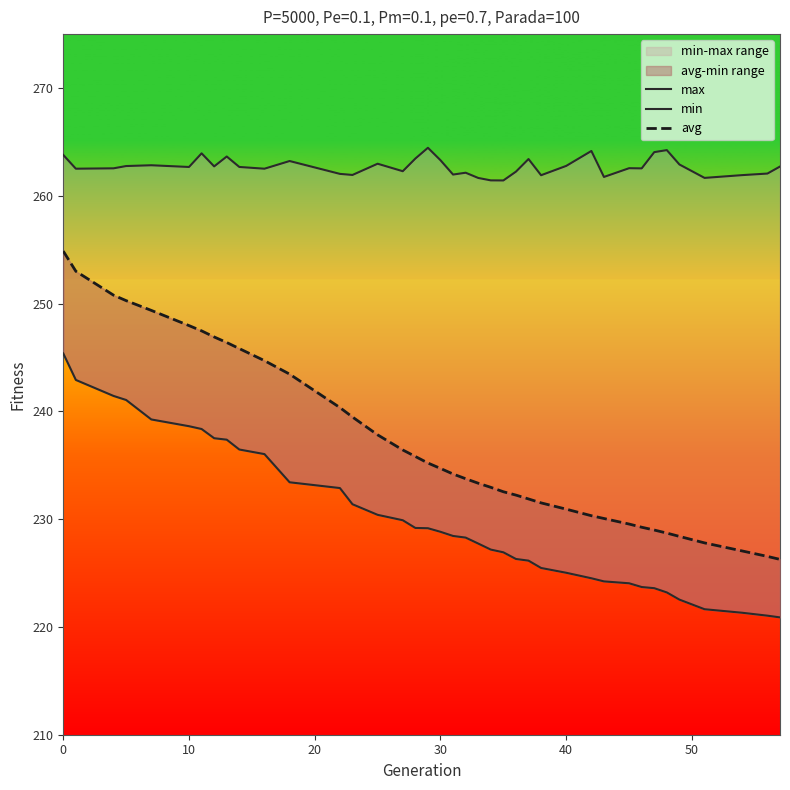

What is the minimum value shown in the chart?

220.9